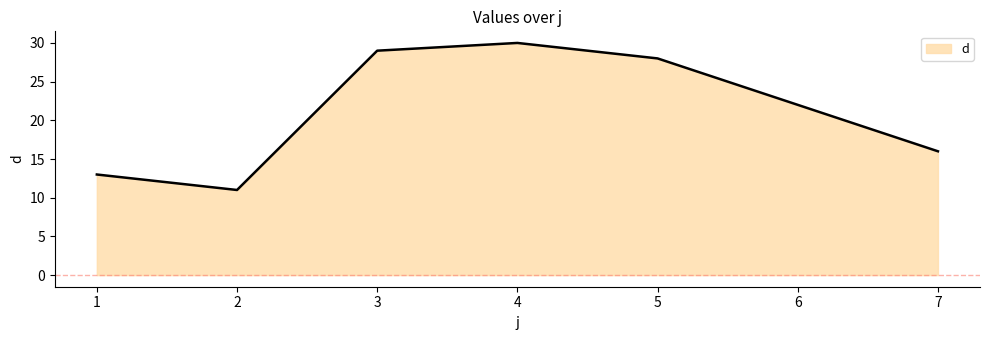

The value at 6 is 22. True or false?

True